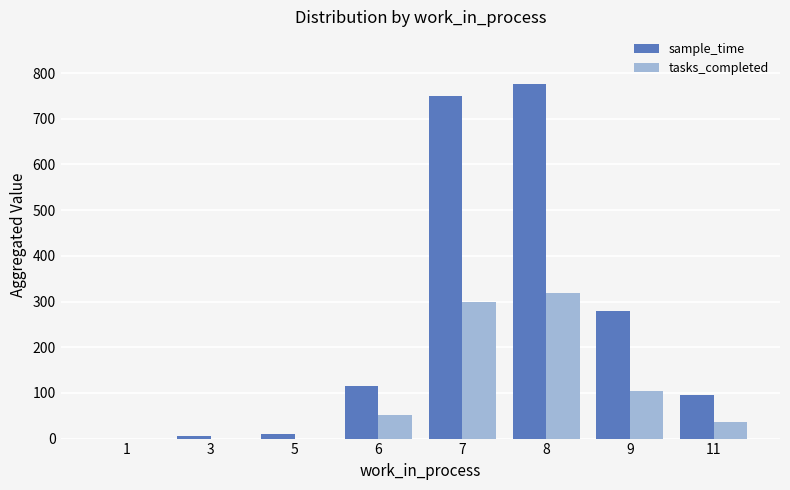

True or false: sample_time has a value of 280 at 9.

True